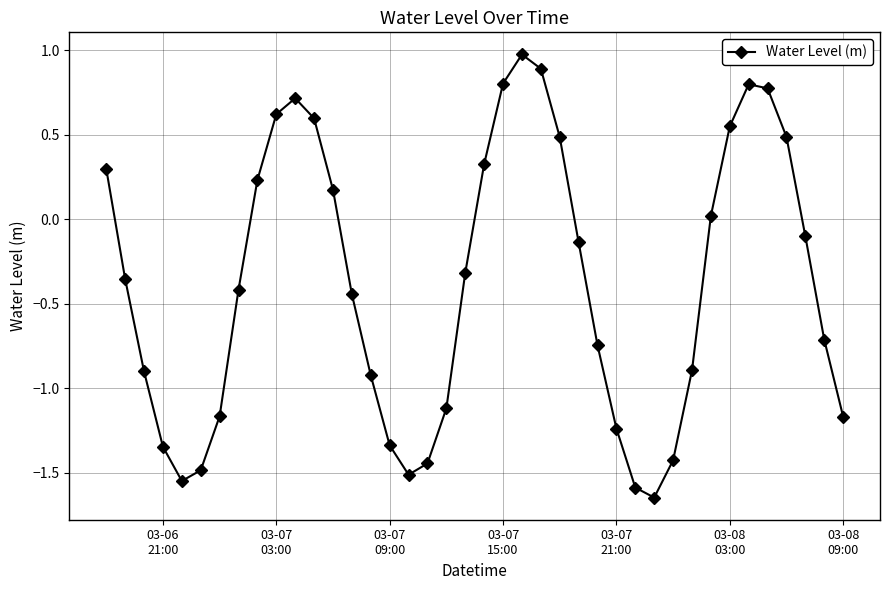

What is the difference between the maximum and minimum values?

2.6